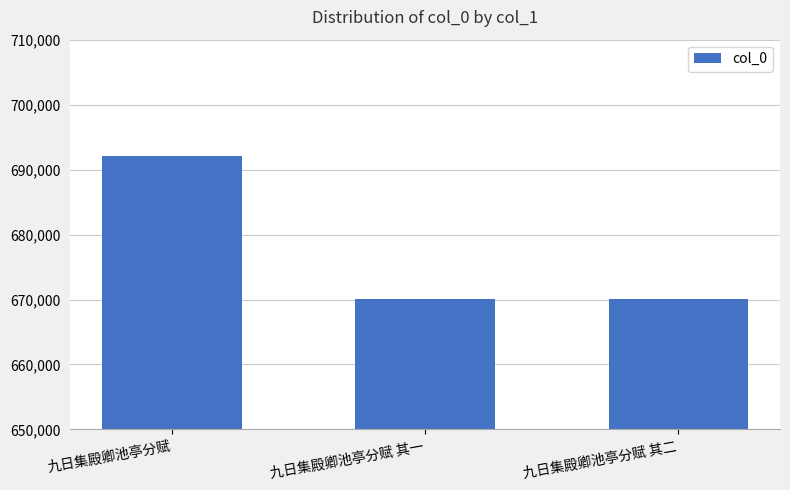

Approximately how many times larger is the value at 九日集殿卿池亭分赋 其一 compared to 九日集殿卿池亭分赋?

1.0